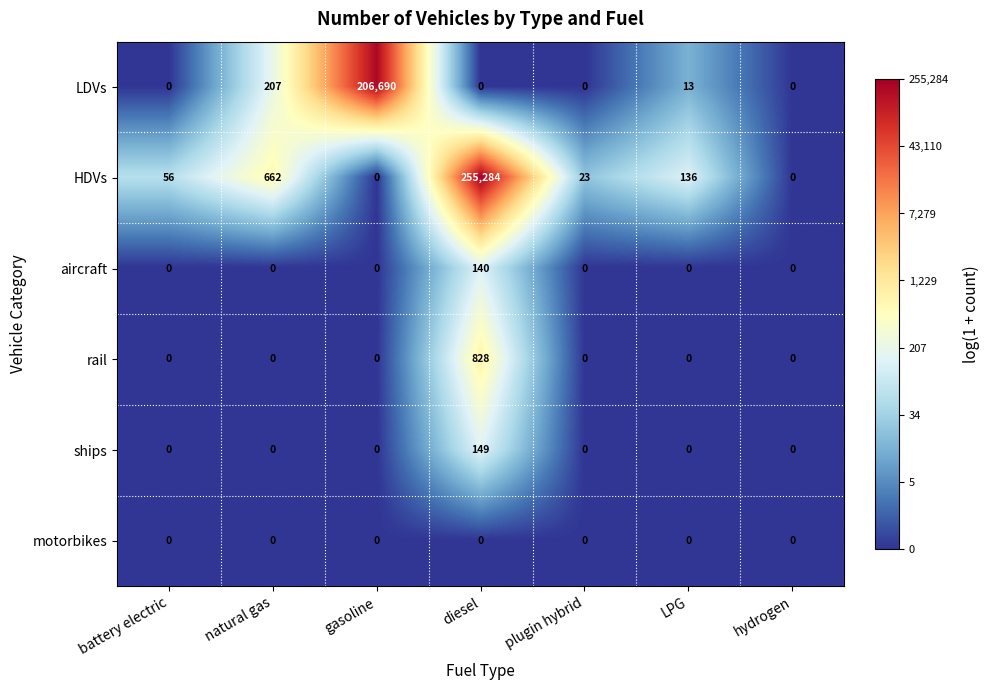

Is it true that LDVs equals 365 at natural gas?

False